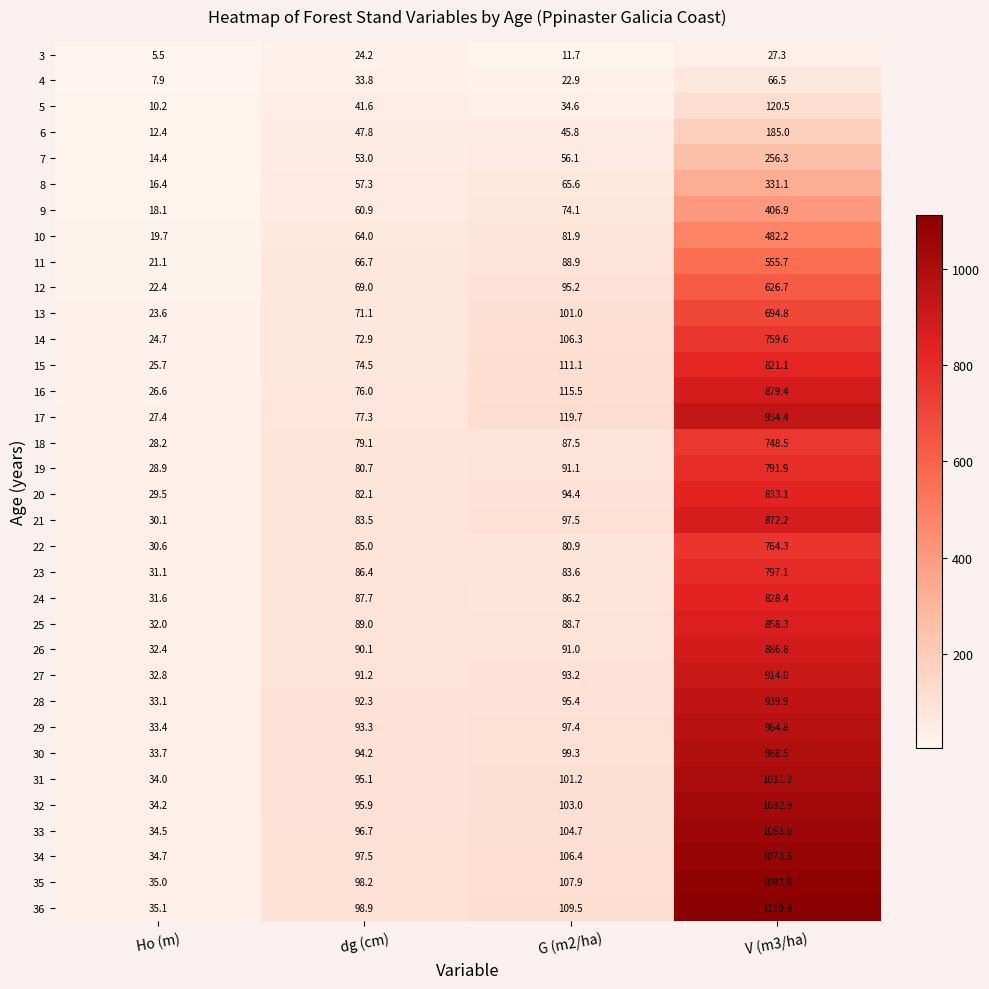

The value of 8 at G (m2/ha) is 23.8. True or false?

False